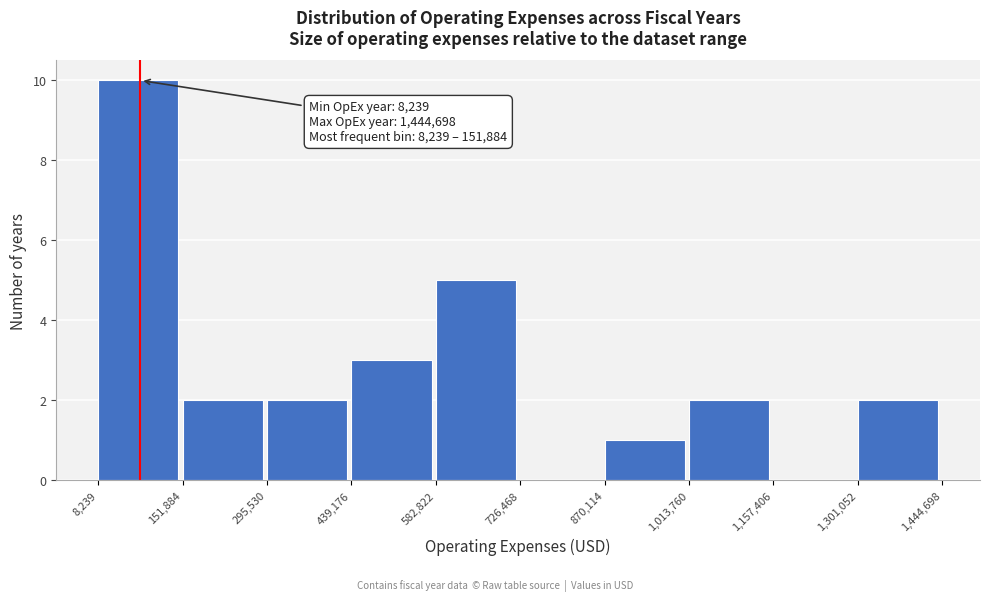

Which range on the x-axis has the tallest bar?

8,239 to 151,884